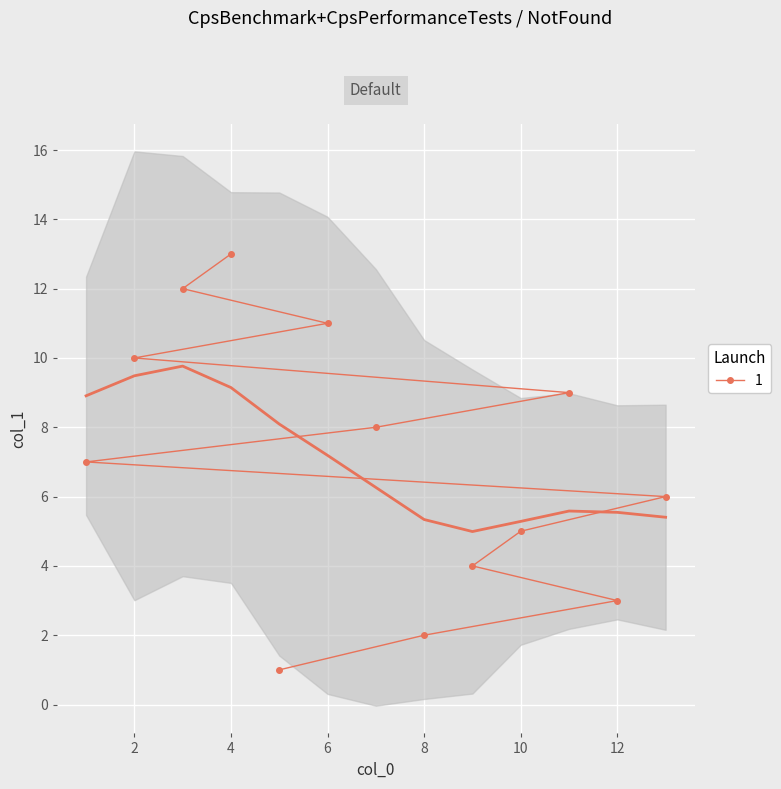

What is the difference between the values at 5 and 6?

10